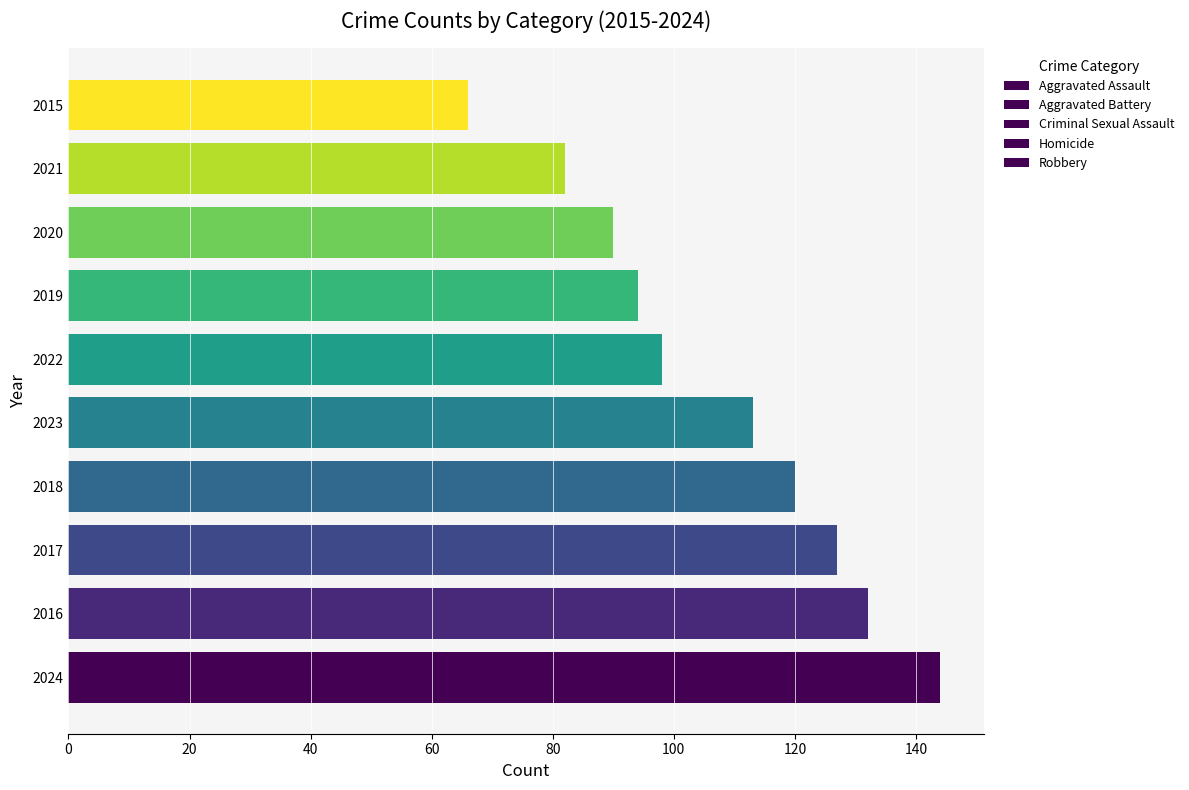

How many data points in Aggravated Assault are less than 25?

5